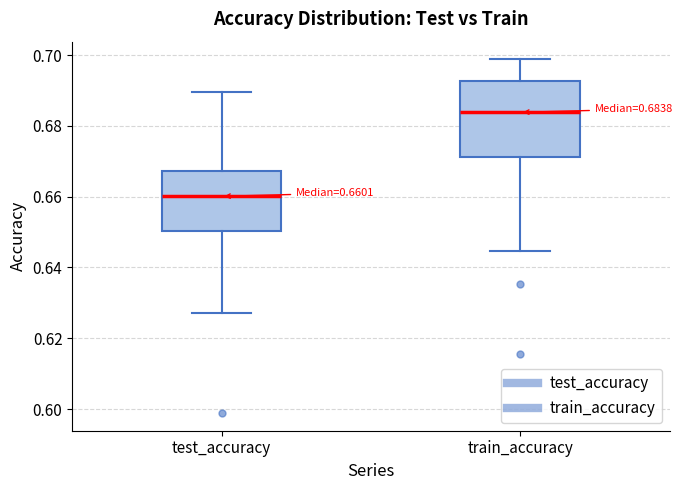

Which box is the tallest, from its lower edge to its upper edge?

train_accuracy